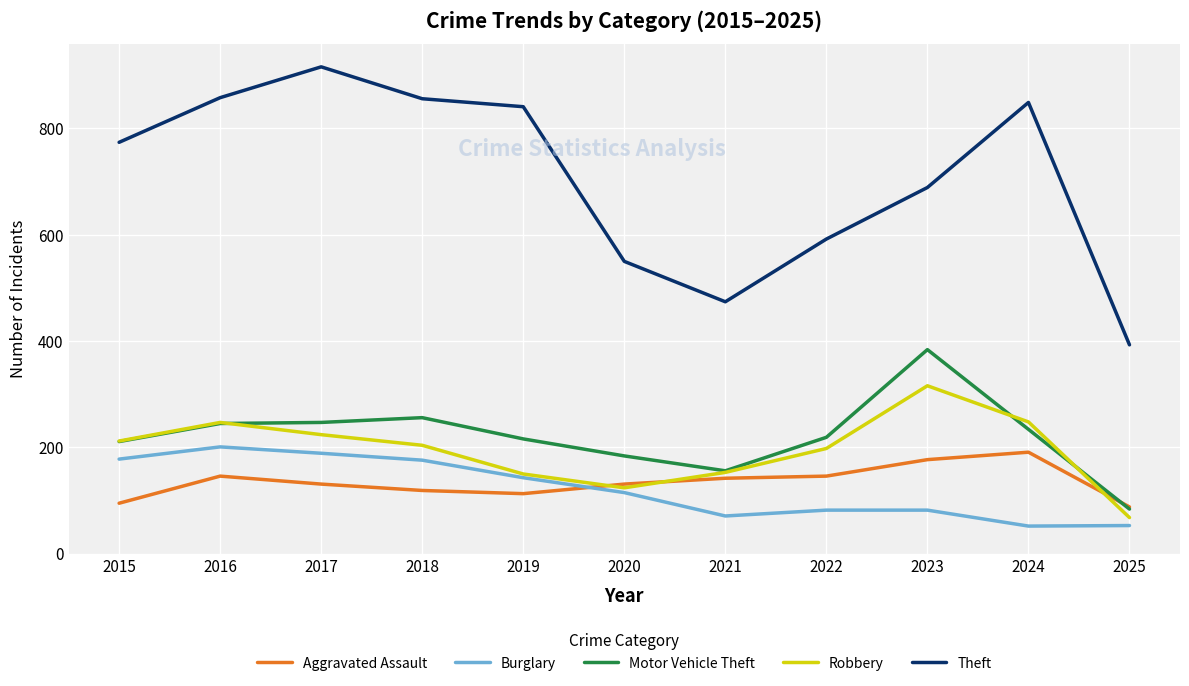

Which category has the lowest value in the Robbery series?

2025